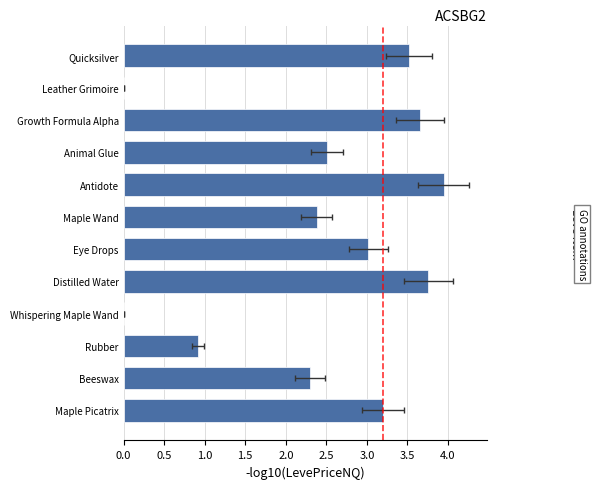

Does the chart contain stacked bars?

No